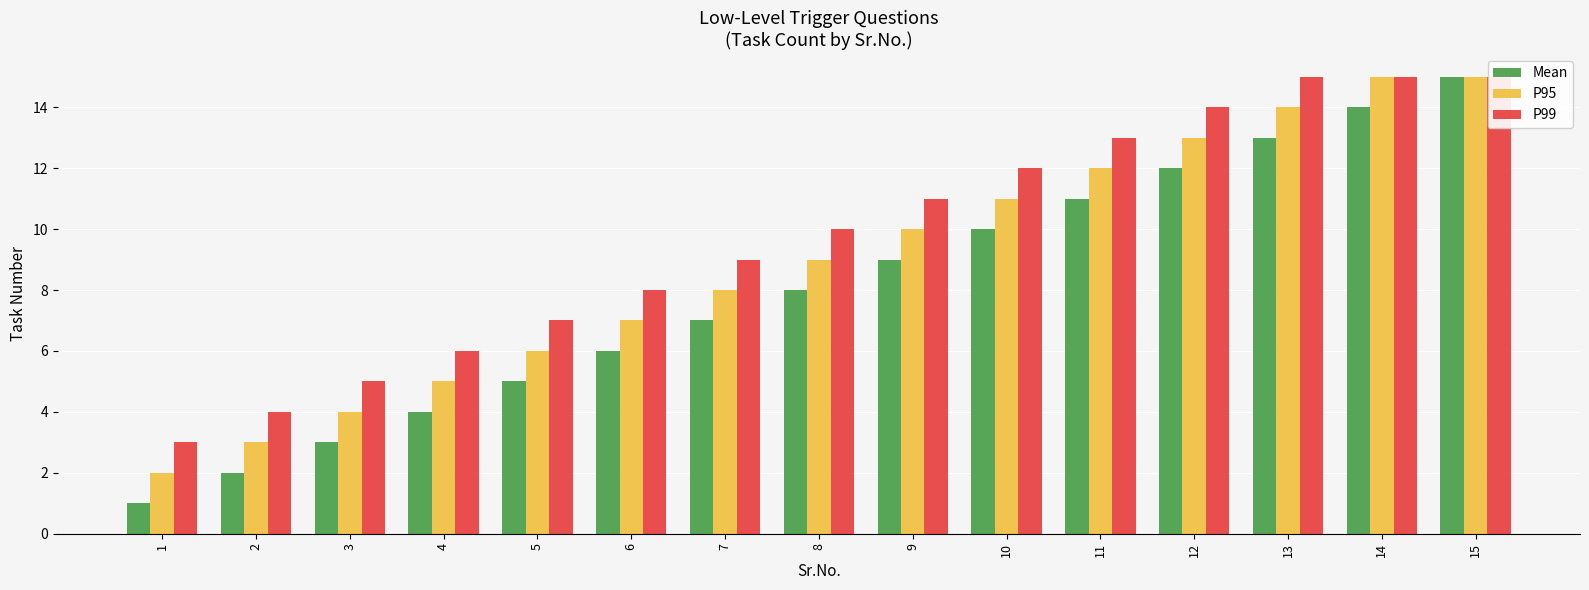

What is the difference between the P99 values at 4 and 1?

3